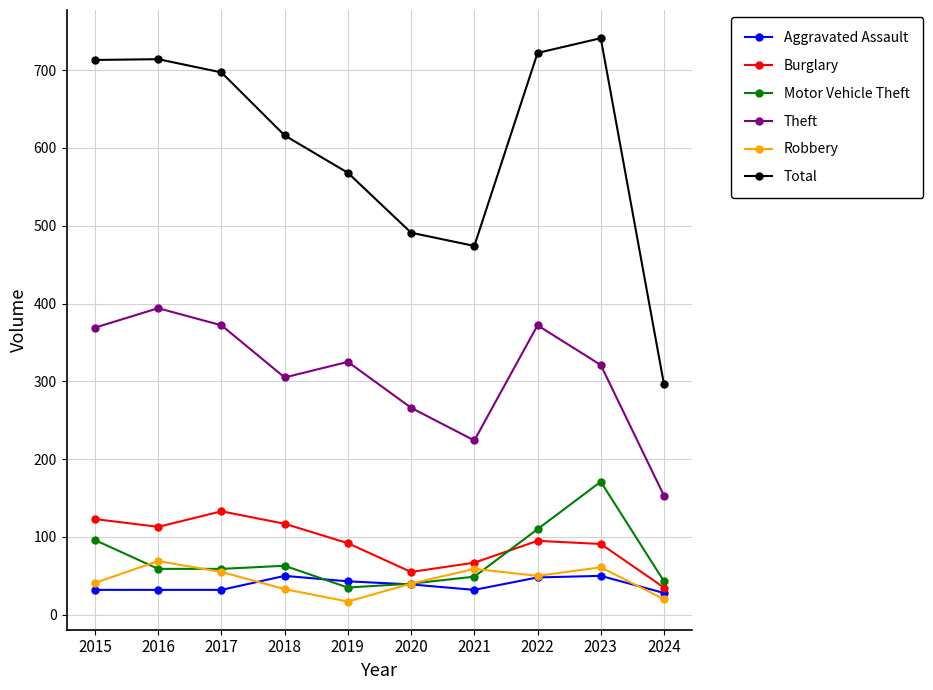

What is the value of the Aggravated Assault point at the 2nd from the left?

32